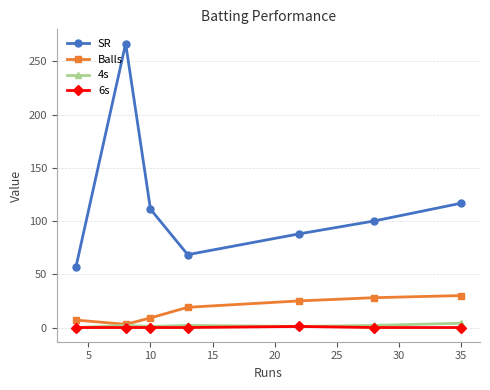

In SR, how many points are lower than both neighbors (excluding endpoints)?

1